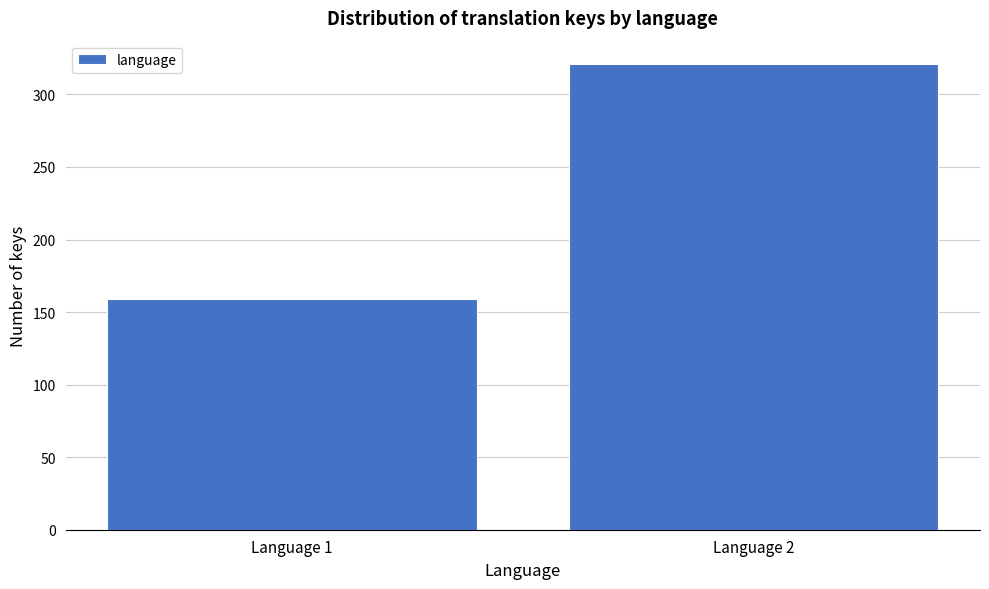

Reading left to right, extract all data points from this chart.

Language 1=159	Language 2=321